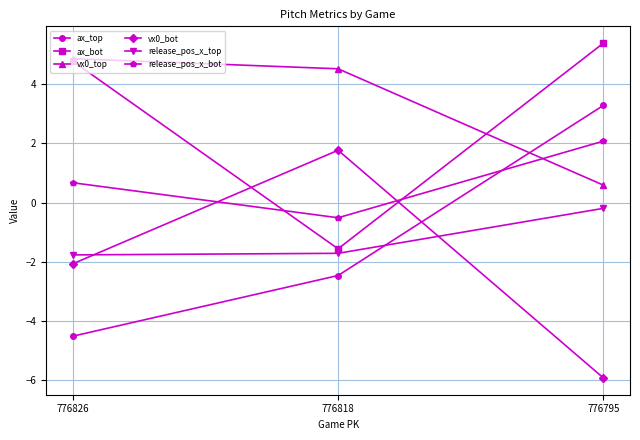

What is the total value across all series at 776826?

2.0